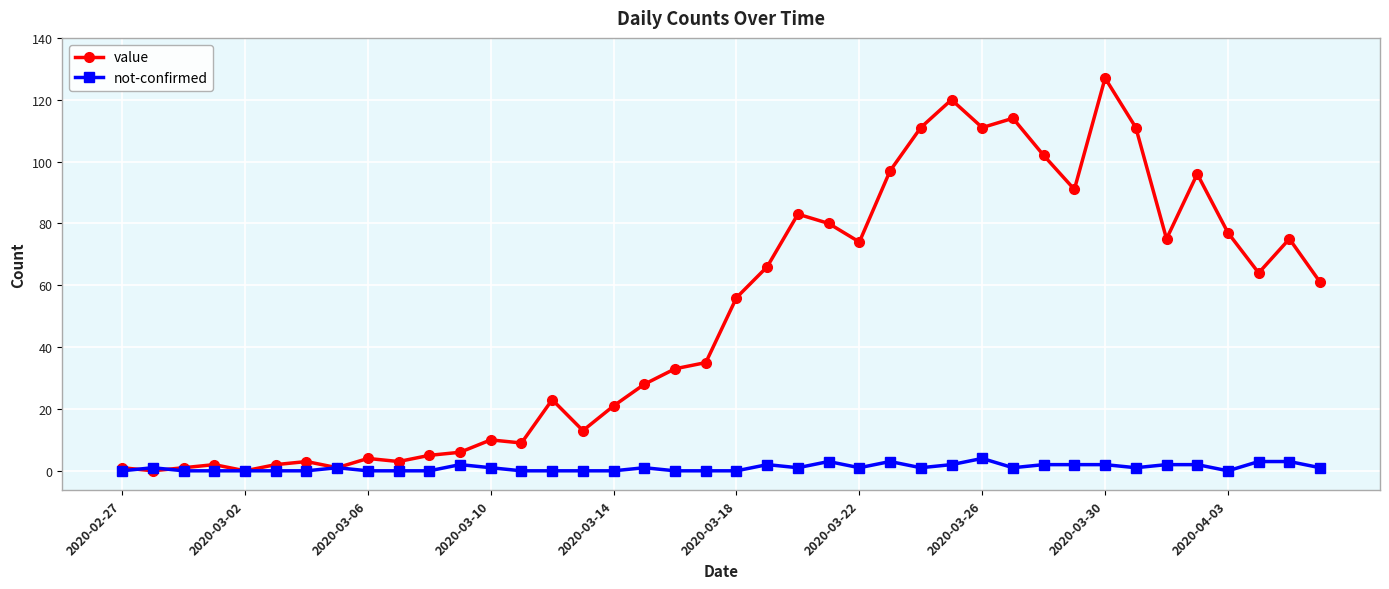

Which series has the largest range (max minus min)?

value